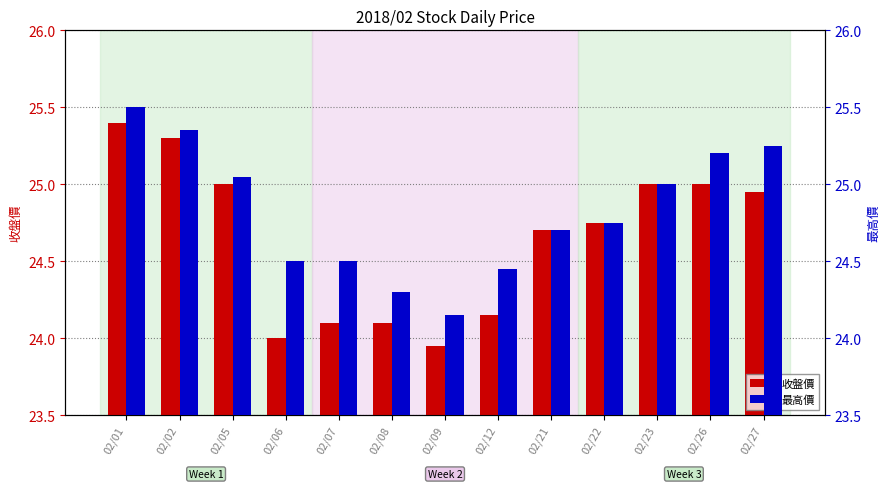

Reading left to right, what are all the values shown in this chart?

收盤價: 02/01=25.4	02/02=25.3	02/05=25.0	02/06=24.0	02/07=24.1	02/08=24.1	02/09=23.9	02/12=24.1	02/21=24.7	02/22=24.8	02/23=25.0	02/26=25.0	02/27=24.9
最高價: 02/01=25.5	02/02=25.4	02/05=25.1	02/06=24.5	02/07=24.5	02/08=24.3	02/09=24.1	02/12=24.4	02/21=24.7	02/22=24.8	02/23=25.0	02/26=25.2	02/27=25.2